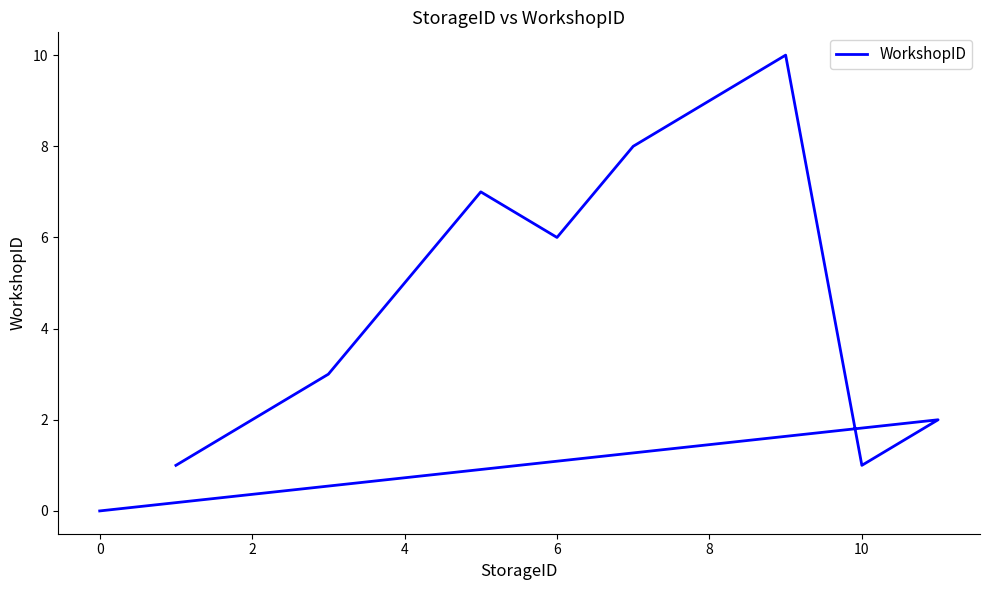

How many points are lower than both their immediate neighbors (excluding endpoints)?

2